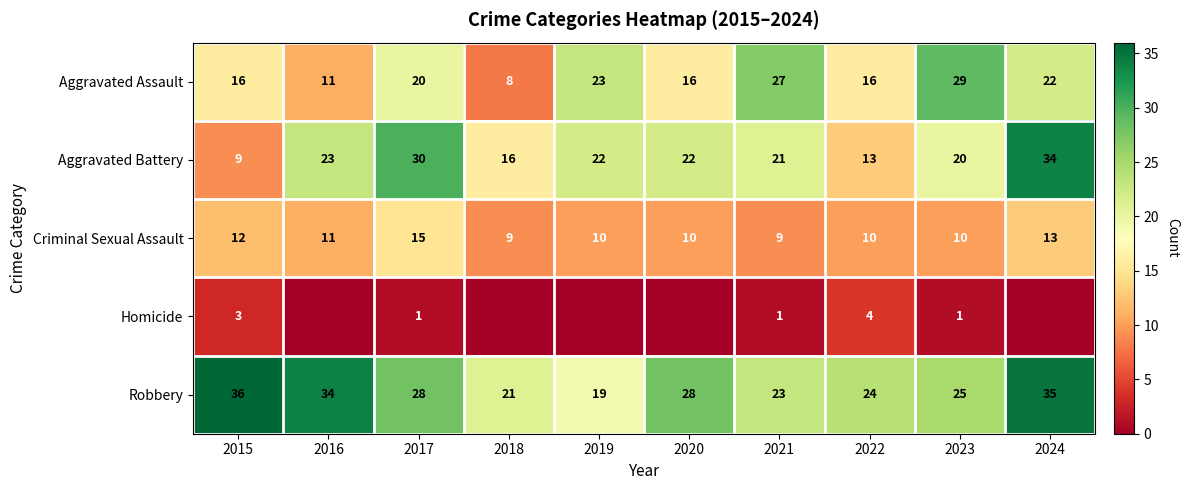

At which category does the chart reach its peak across all series?

2015